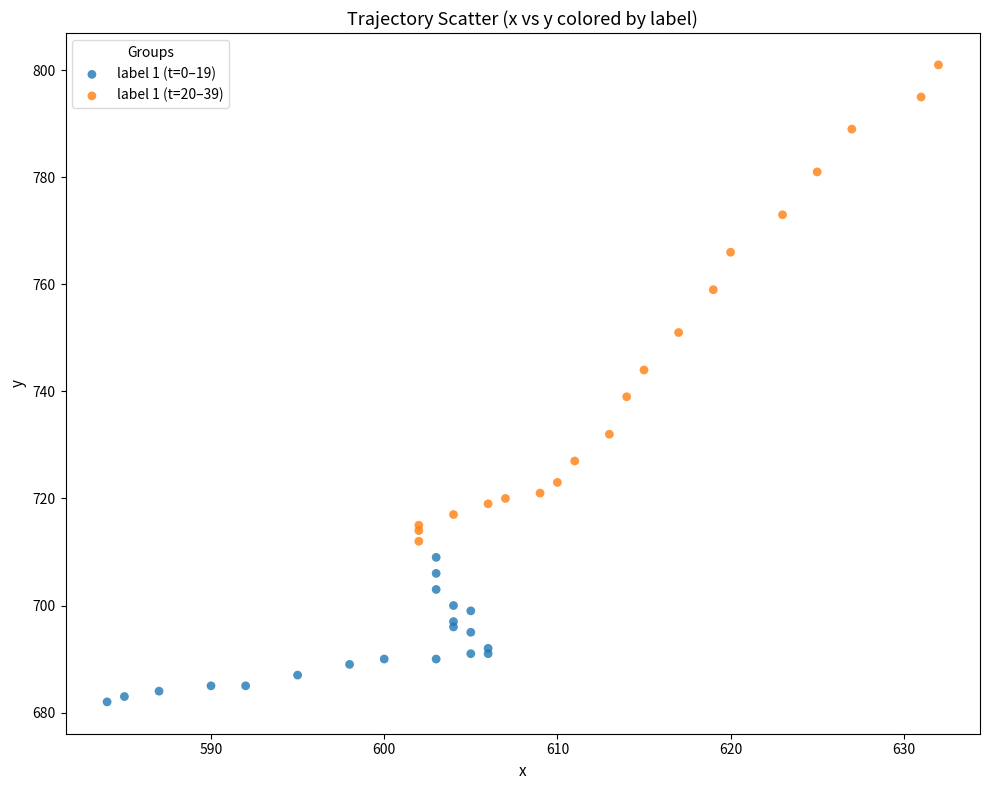

What are all the series names shown in the legend?

label 1 (t=0–19), label 1 (t=20–39)